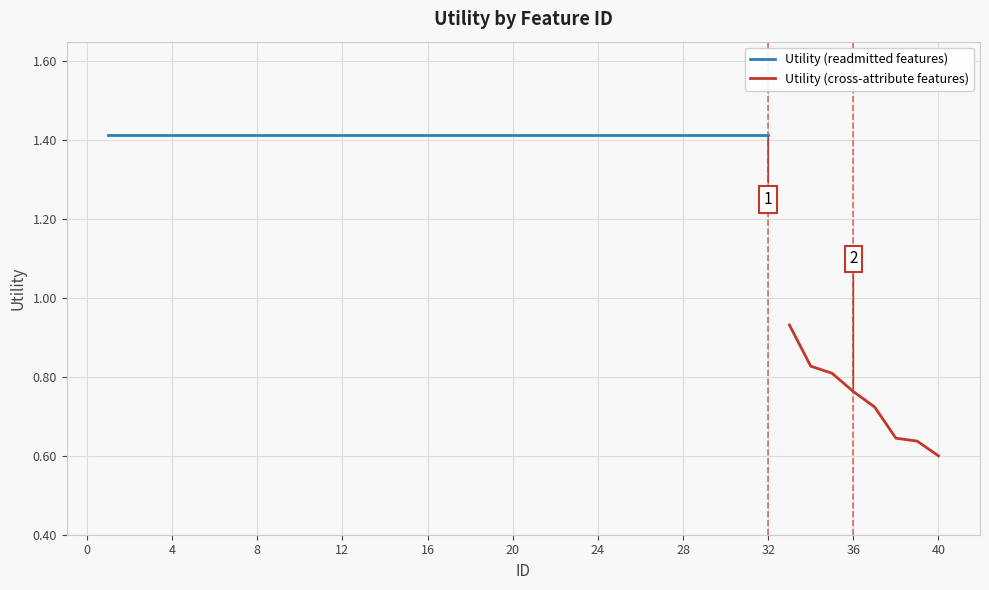

At which label is the value closest to 1?

33